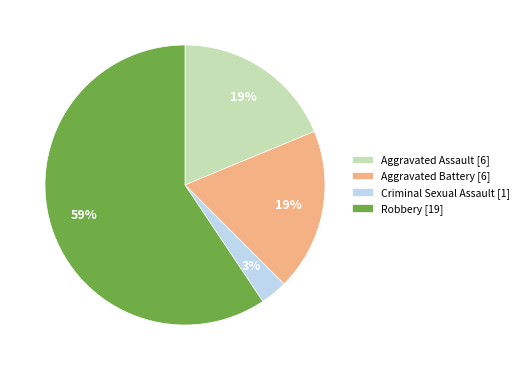

To the nearest percent, what is the average slice percentage?

25%